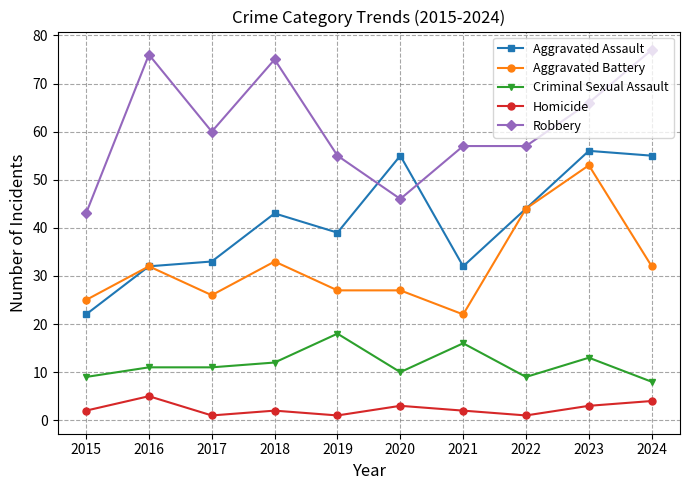

Reading left to right, extract all data points from this chart.

Aggravated Assault: 2015=22	2016=32	2017=33	2018=43	2019=39	2020=55	2021=32	2022=44	2023=56	2024=55
Aggravated Battery: 2015=25	2016=32	2017=26	2018=33	2019=27	2020=27	2021=22	2022=44	2023=53	2024=32
Criminal Sexual Assault: 2015=9	2016=11	2017=11	2018=12	2019=18	2020=10	2021=16	2022=9	2023=13	2024=8
Homicide: 2015=2	2016=5	2017=1	2018=2	2019=1	2020=3	2021=2	2022=1	2023=3	2024=4
Robbery: 2015=43	2016=76	2017=60	2018=75	2019=55	2020=46	2021=57	2022=57	2023=66	2024=77